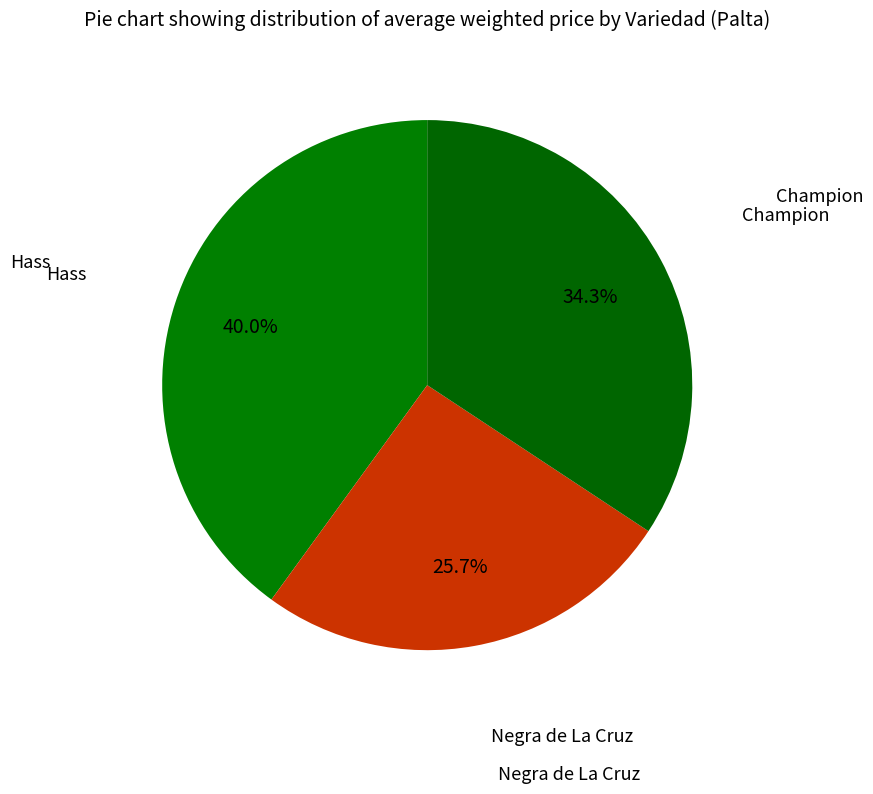

Count the number of slices in the pie.

3